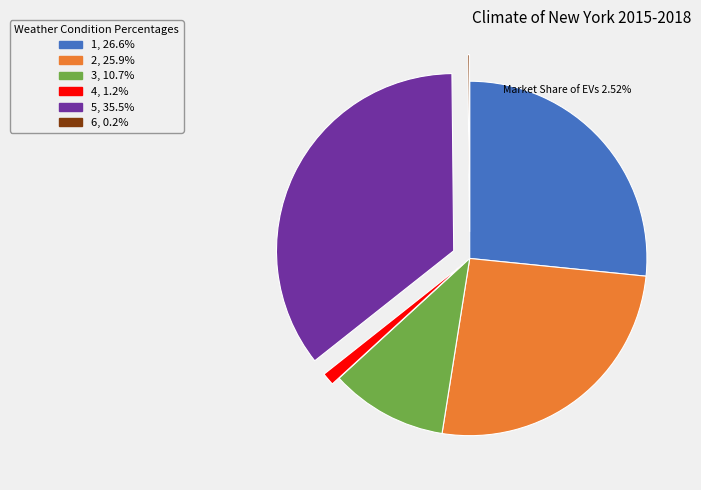

What is the largest slice in the pie chart?

5